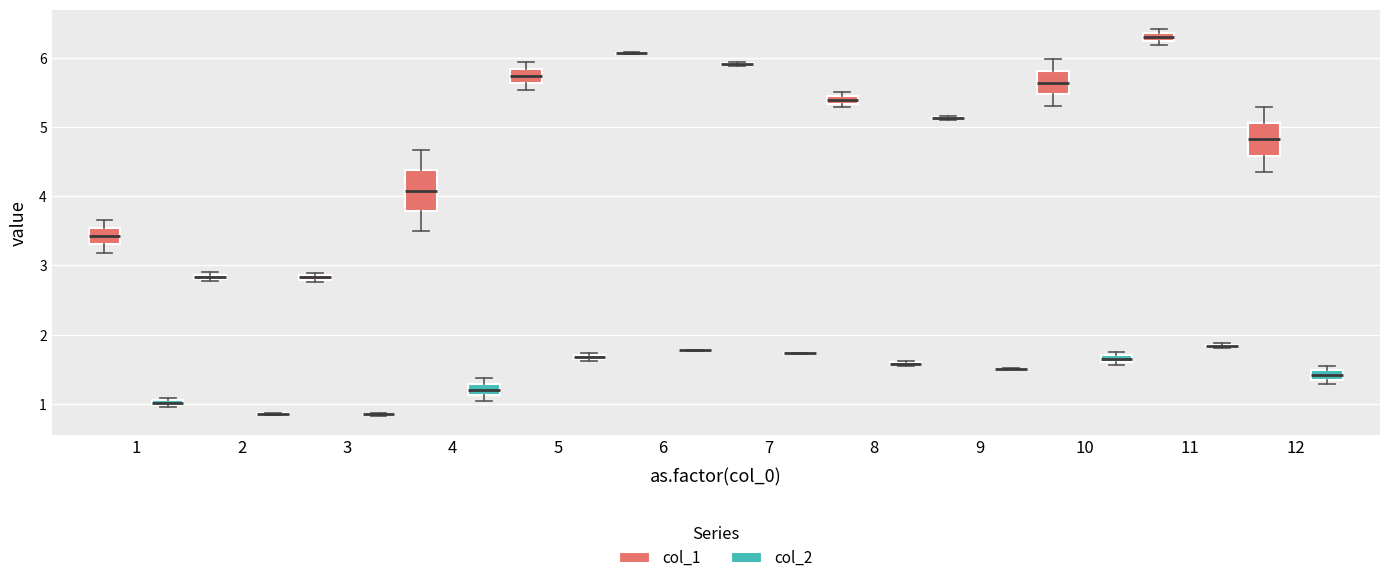

Where is the upper edge of the box for 5 (col_2) on the y-axis? The values are not printed on the chart, so give them approximately, as read against the axis.

1.7